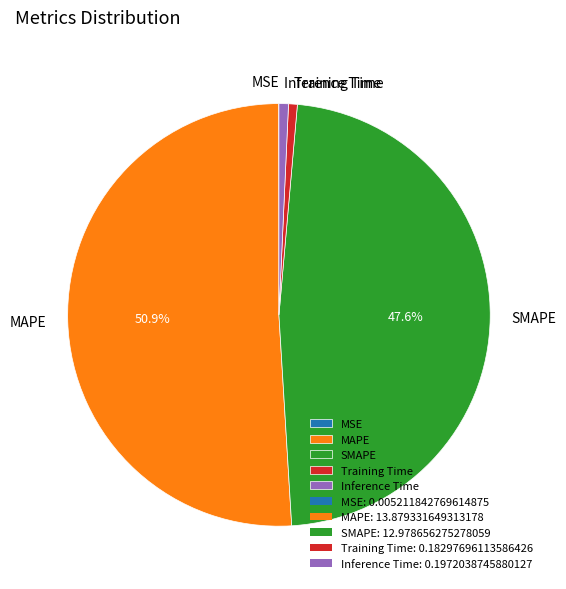

What portion of the pie excludes SMAPE?

52.4%